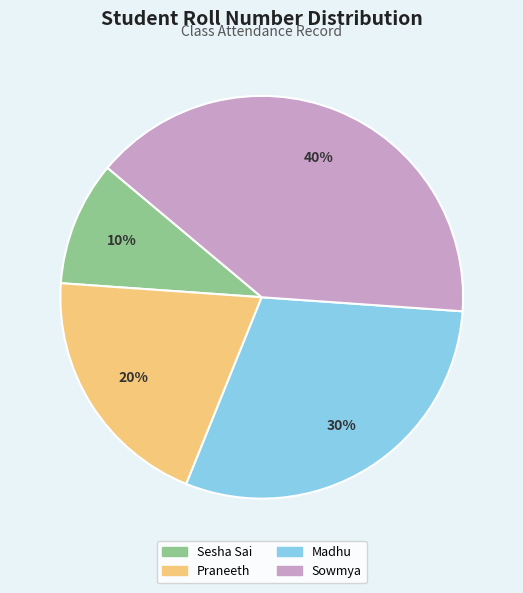

How many segments does this pie chart have?

4